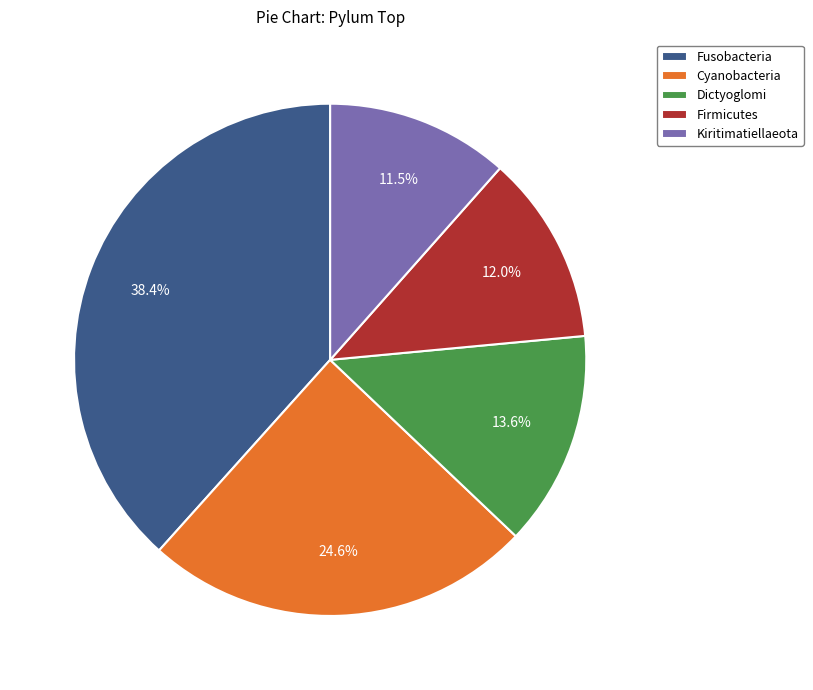

Does Cyanobacteria account for over 50% of the chart?

No